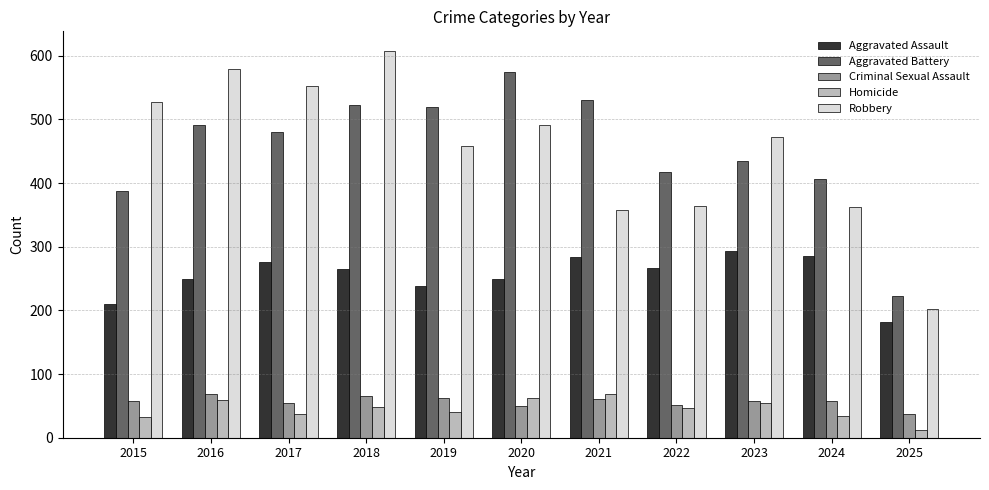

Is the value of Robbery at 2023 greater than the value of Aggravated Assault at 2018?

Yes